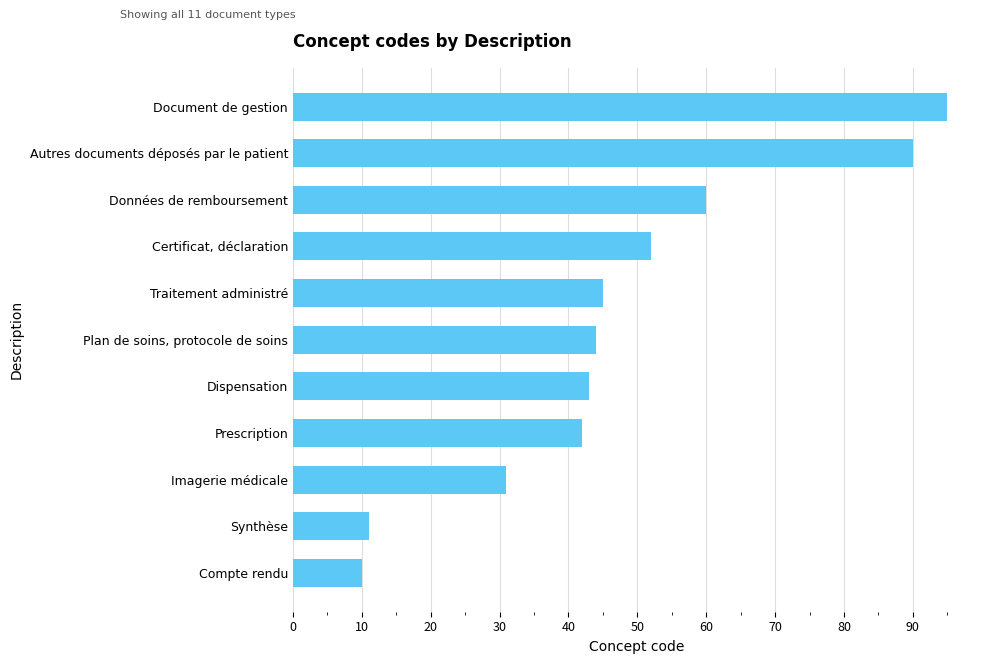

What is the approximate value at Synthèse, to the nearest 5?

10